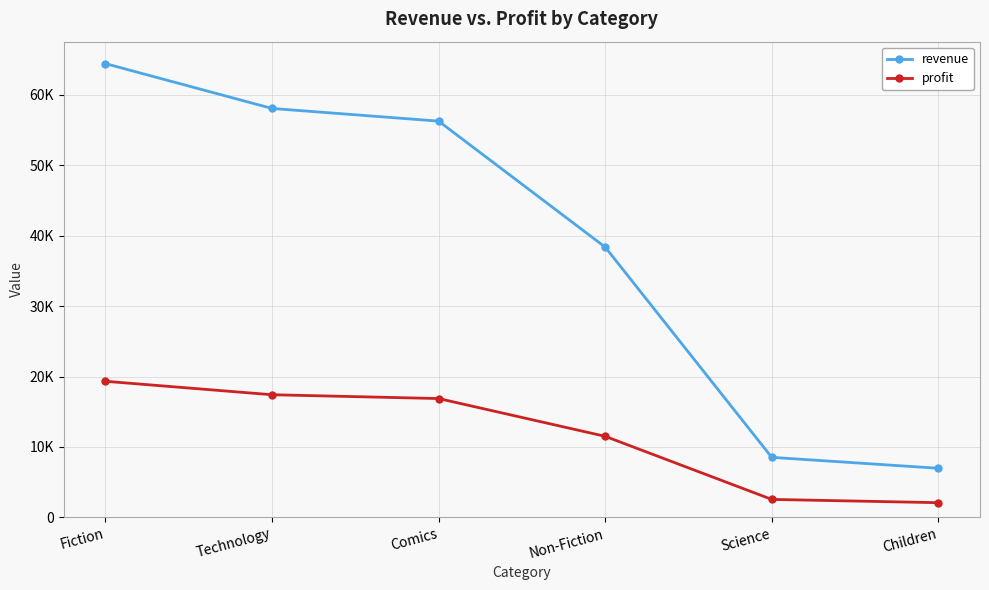

Which series has the largest range (max minus min)?

revenue